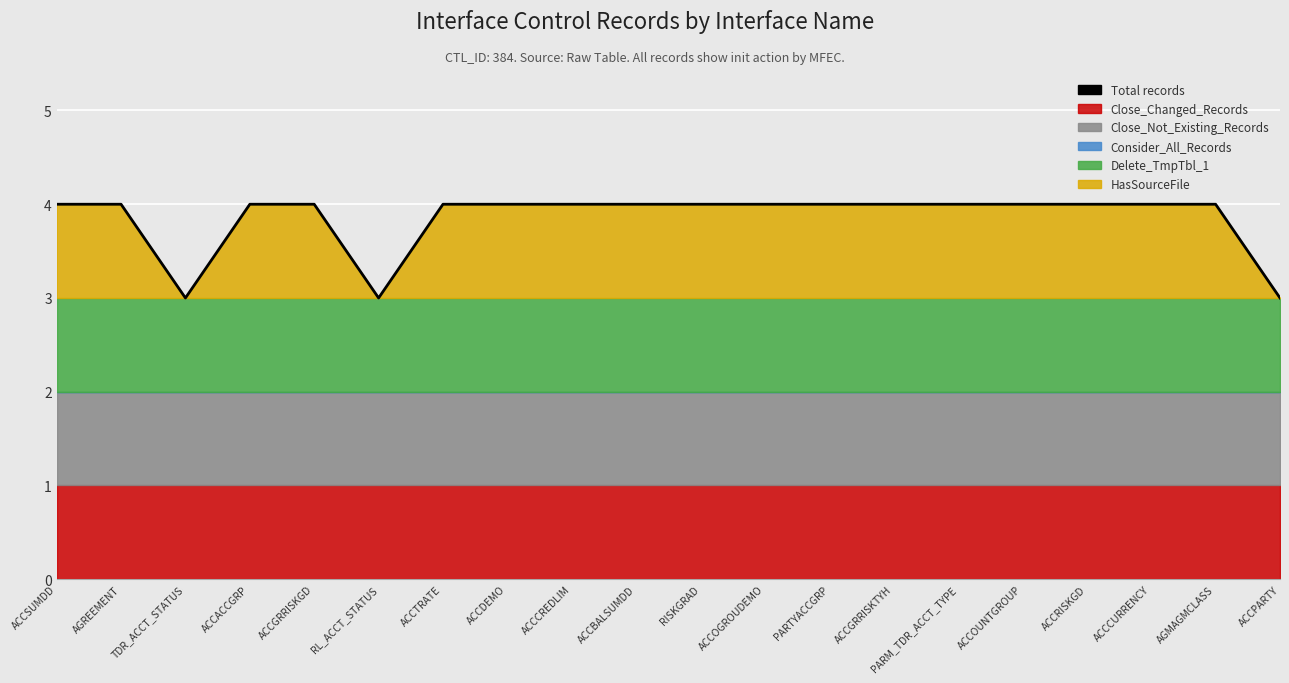

Between ACCOGROUDEMO and ACCDEMO, which is larger?

ACCOGROUDEMO